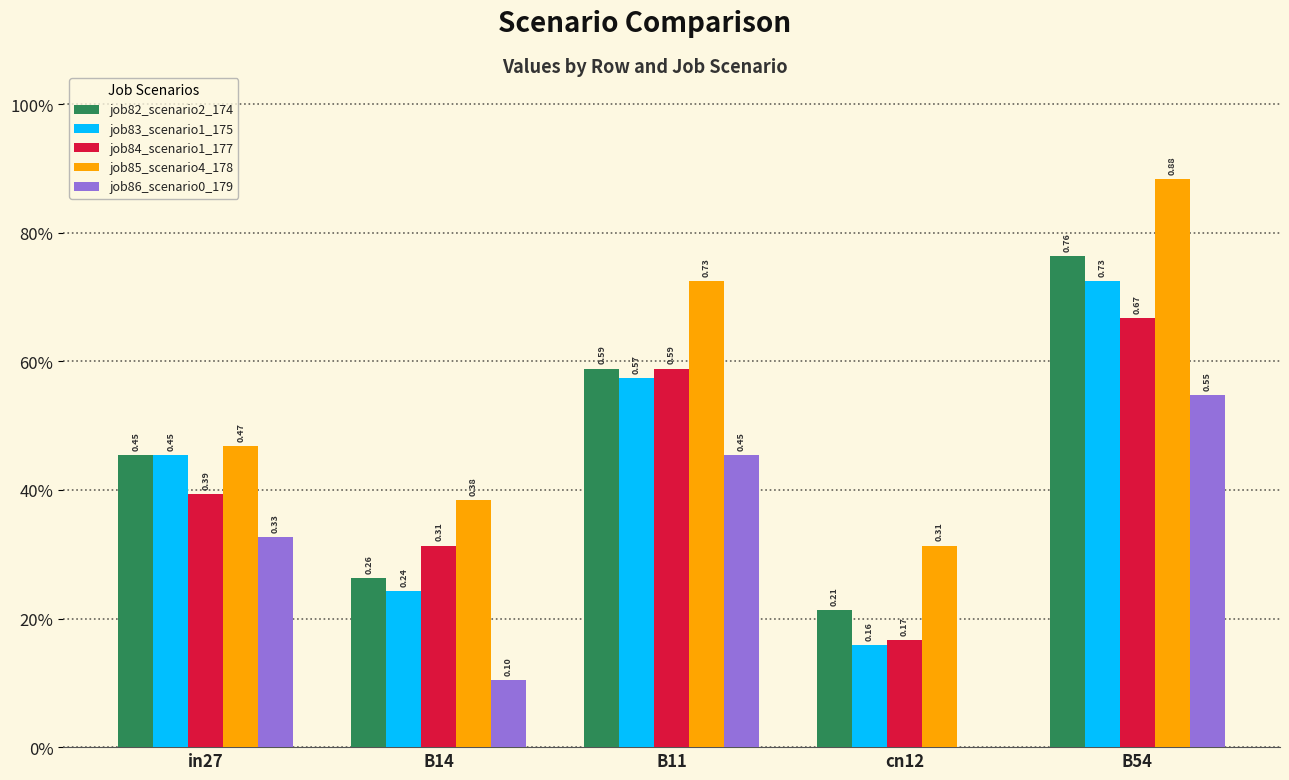

Are the bars horizontal?

No